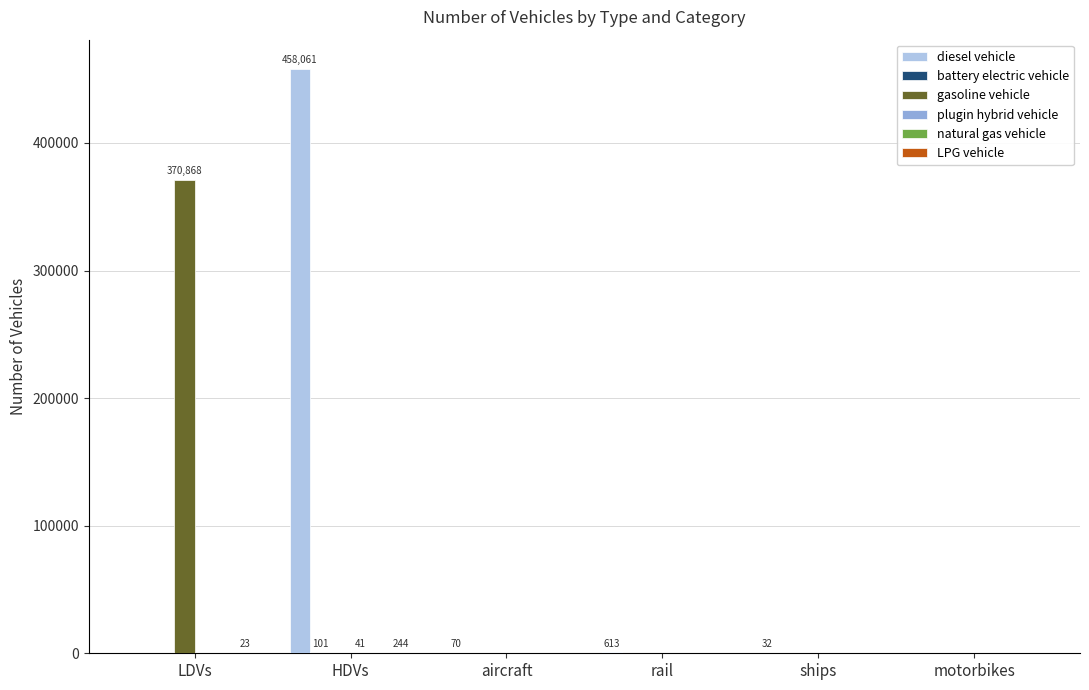

Which category has the highest value in the diesel vehicle series?

HDVs